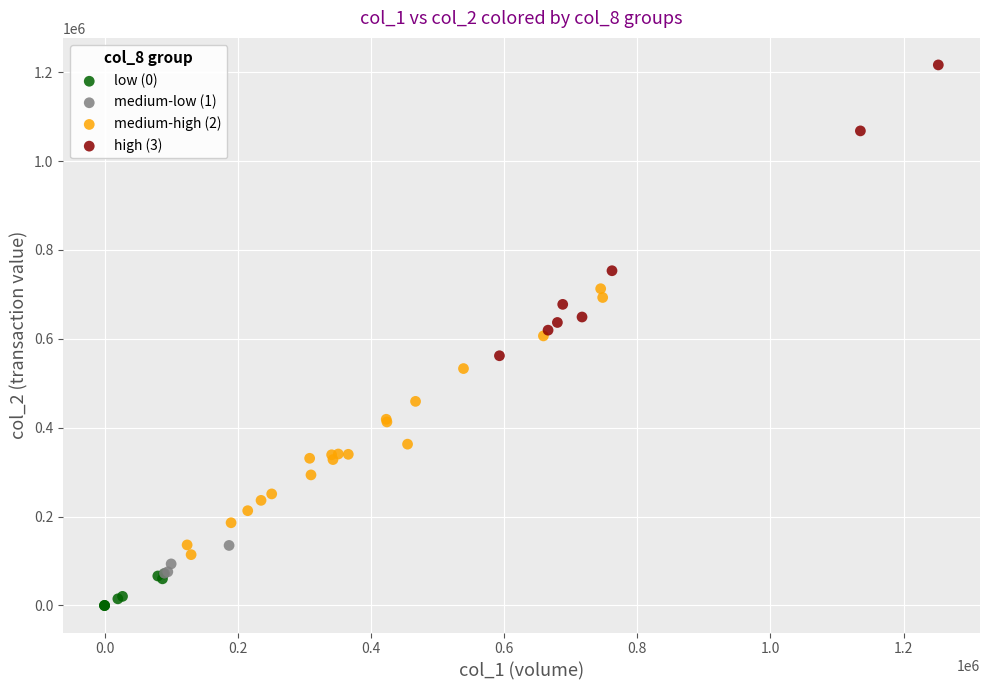

Which series has the widest spread of Y values?

high (3)